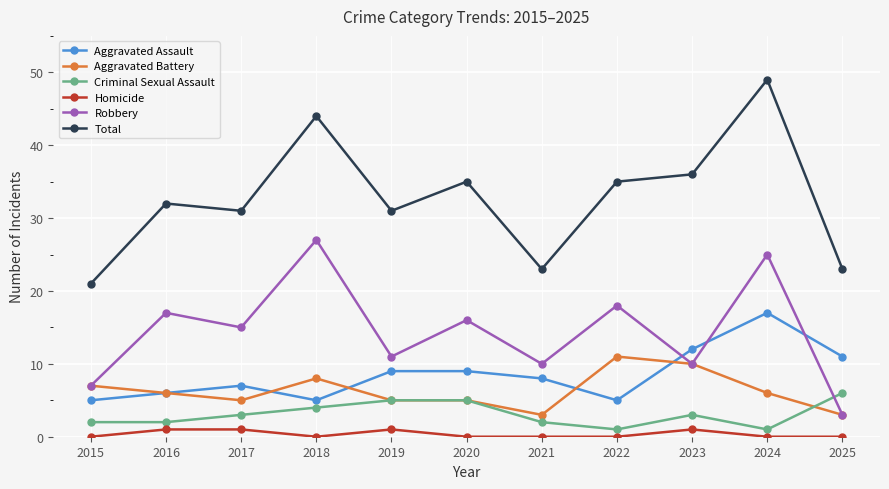

Is it true that Criminal Sexual Assault equals 10 at 2025?

False